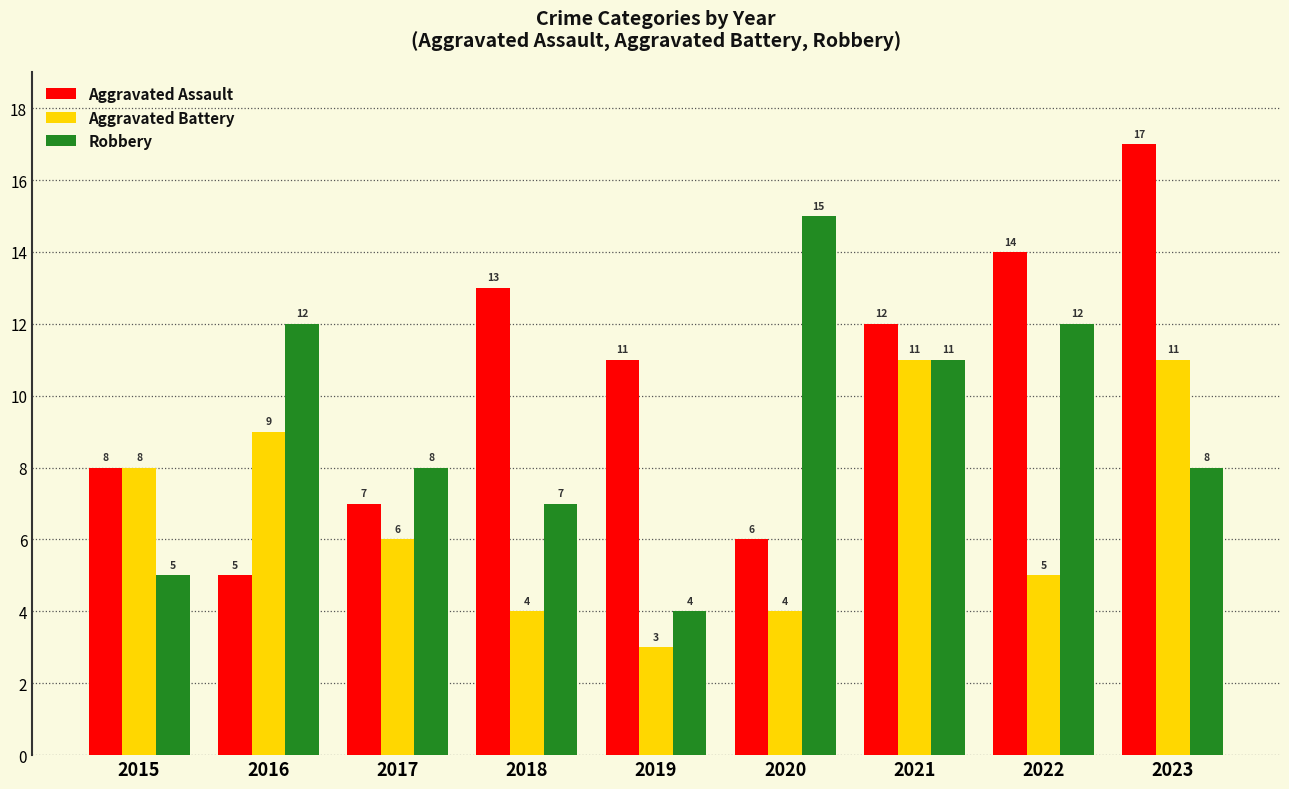

What is the difference between the maximum and minimum values in the Aggravated Assault series?

12